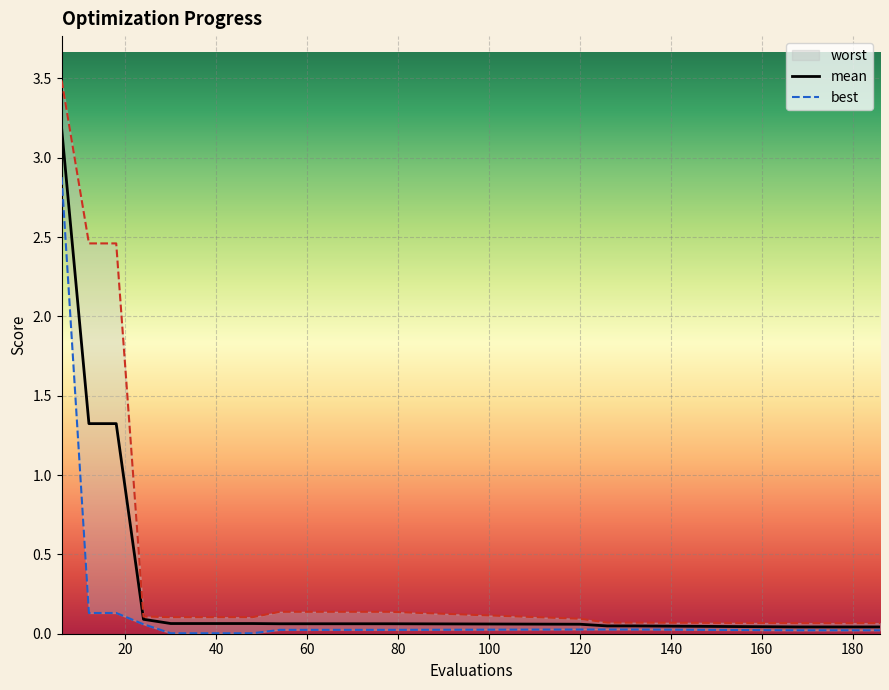

True or false: worst and mean cross at least once.

False